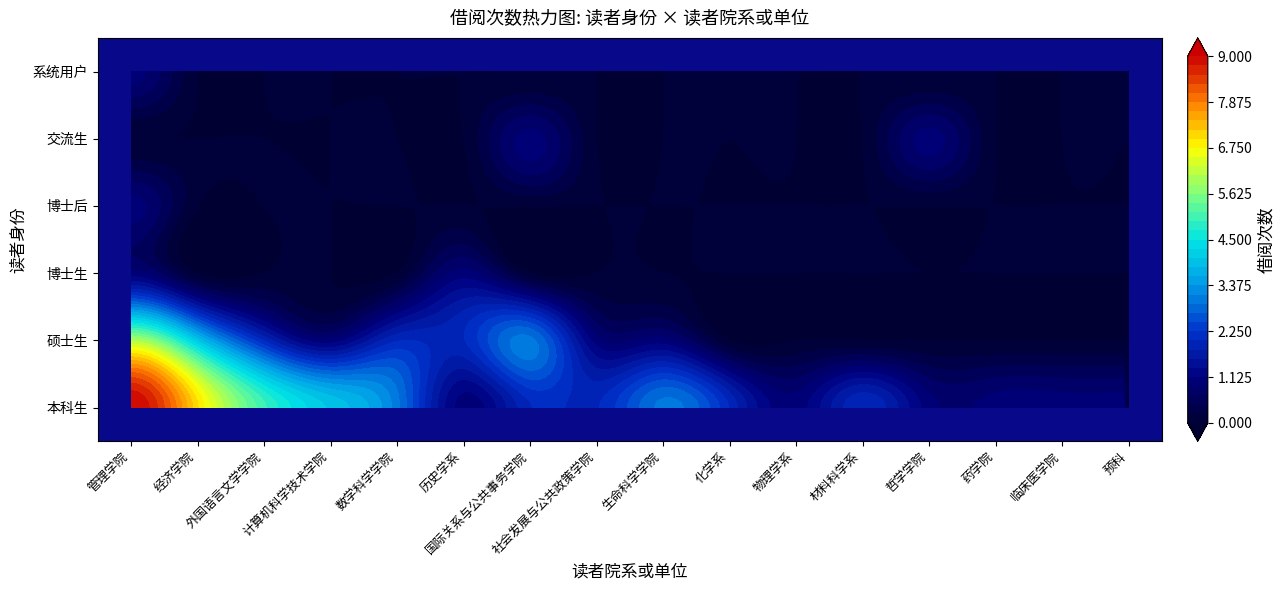

How many values in the 硕士生 series exceed 1?

6